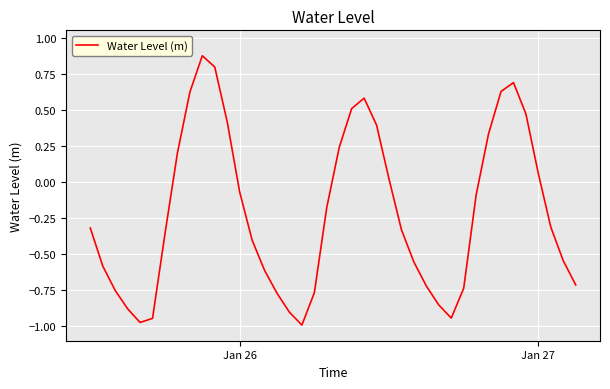

What is the difference between the maximum and minimum values?

1.9